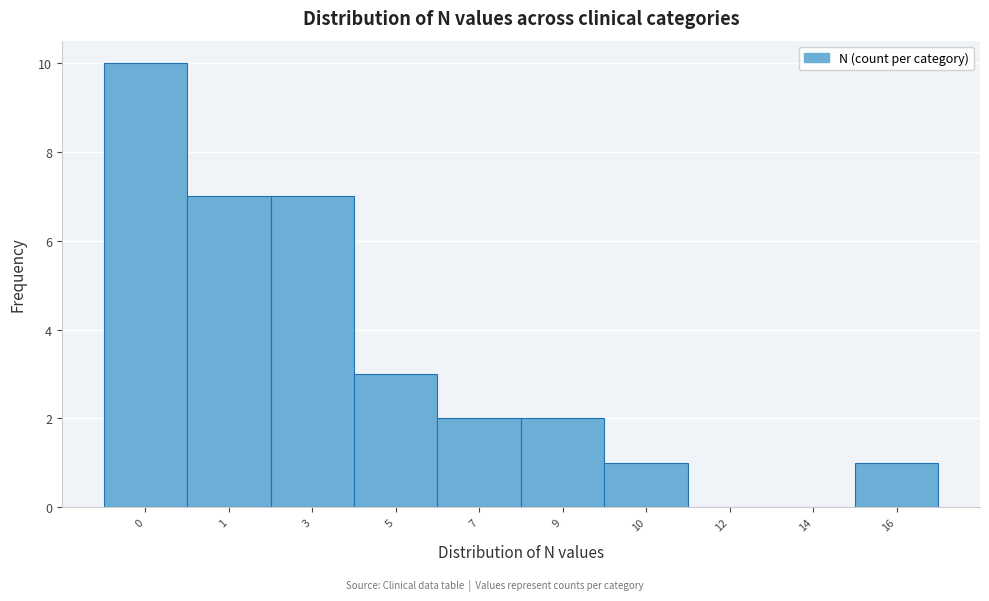

Reading left to right, transcribe all the data shown in this chart.

0=10	1=7	3=7	5=3	7=2	9=2	10=1	12=0	14=0	16=1